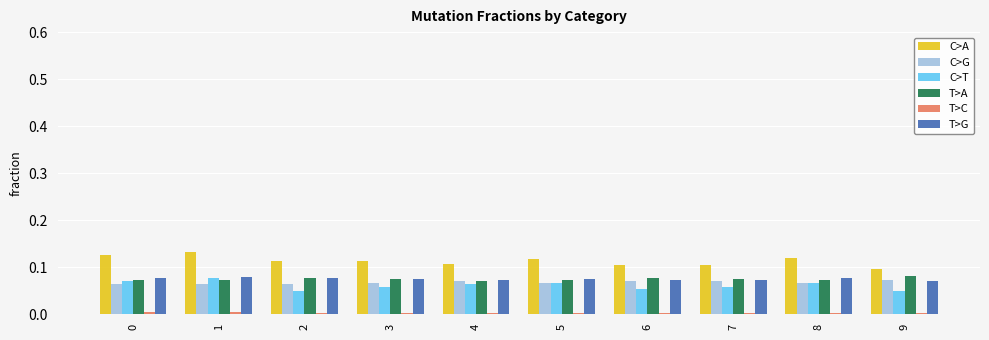

What is the sum of all C>G values?

0.7